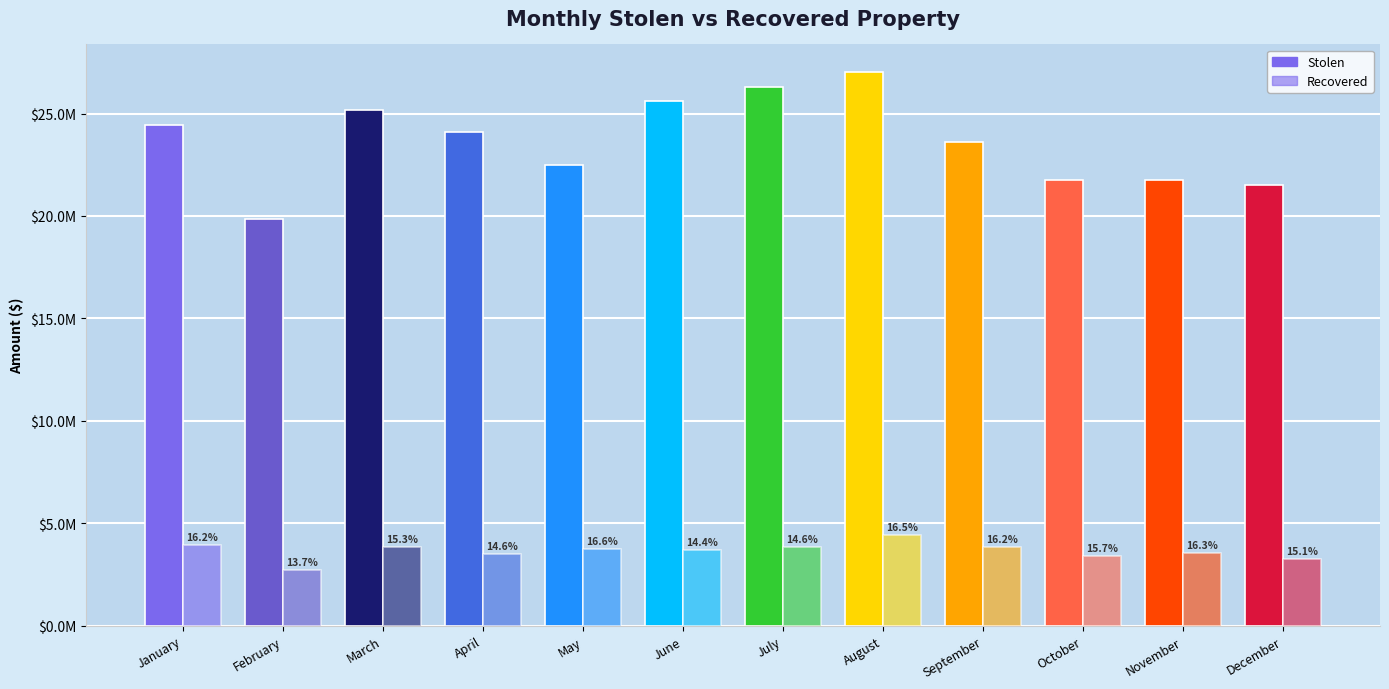

Does the chart contain stacked bars?

No